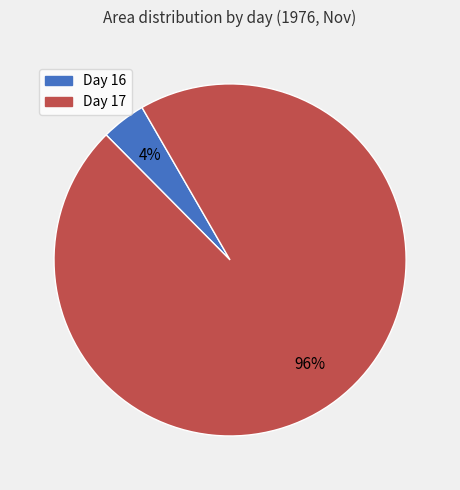

Is there any slice that represents more than half of the pie?

Yes